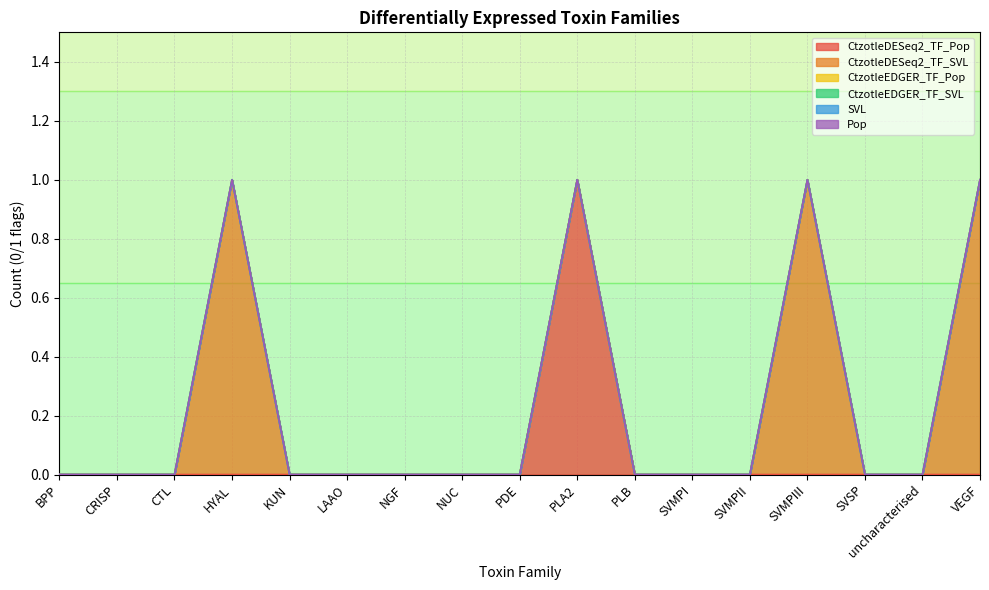

Which series changed the most between NUC and SVMPIII?

CtzotleDESeq2_TF_SVL